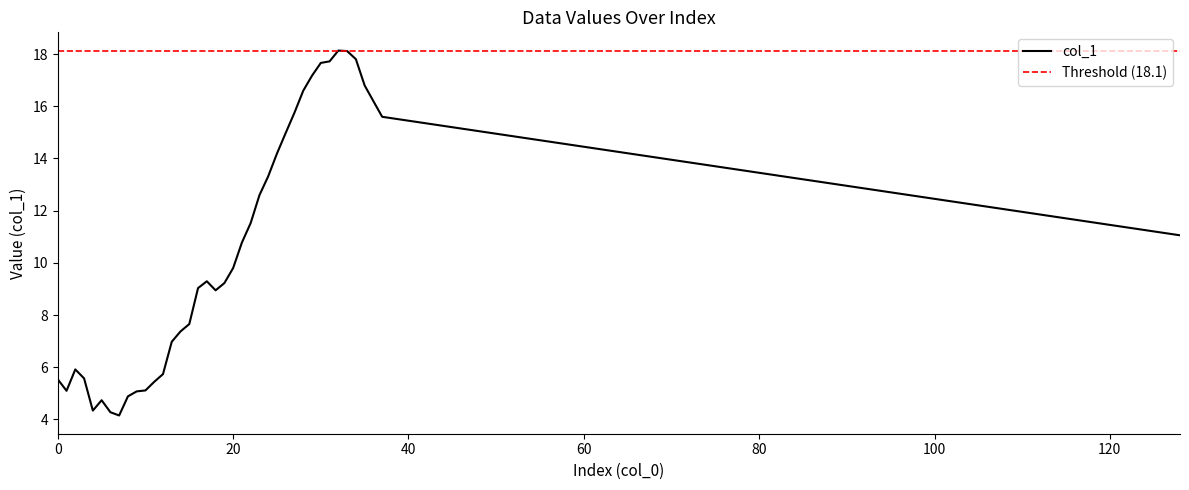

What is the lowest value of the col_1 series?

4.1